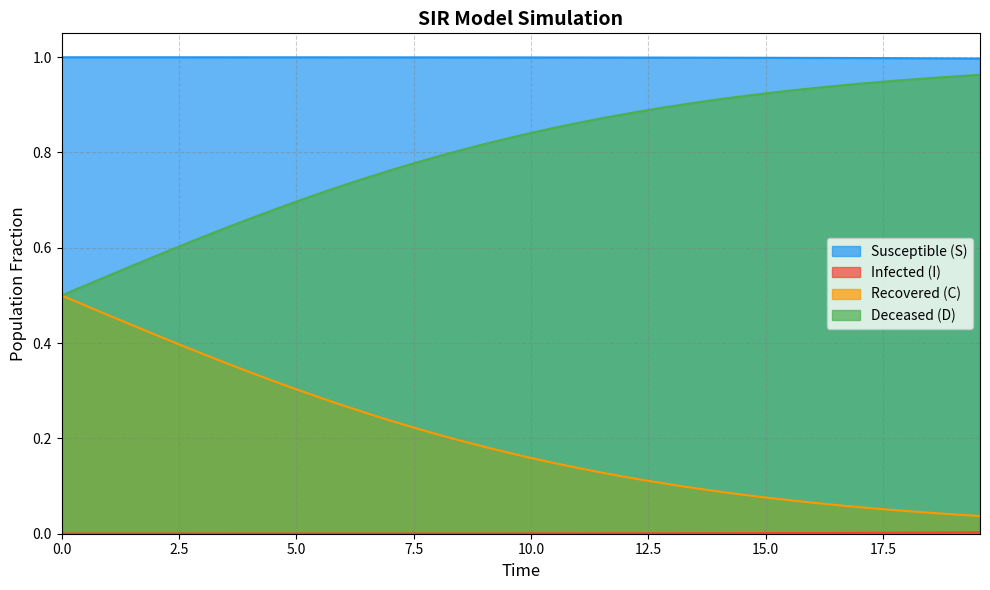

True or false: S and C cross at least once.

False